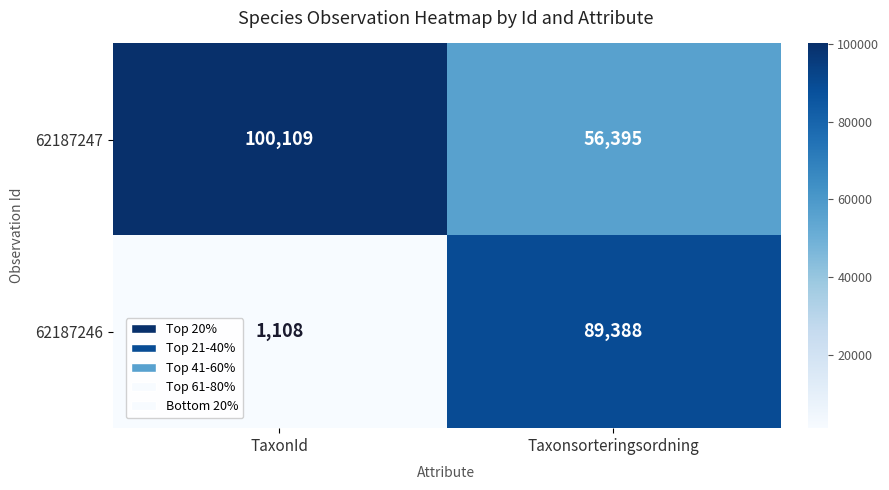

How many values in the 62187247 series are below 100109?

1